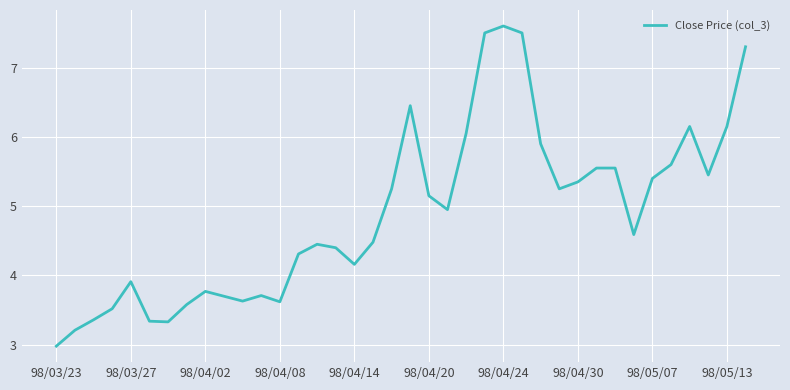

What is the maximum value shown in the chart?

7.6